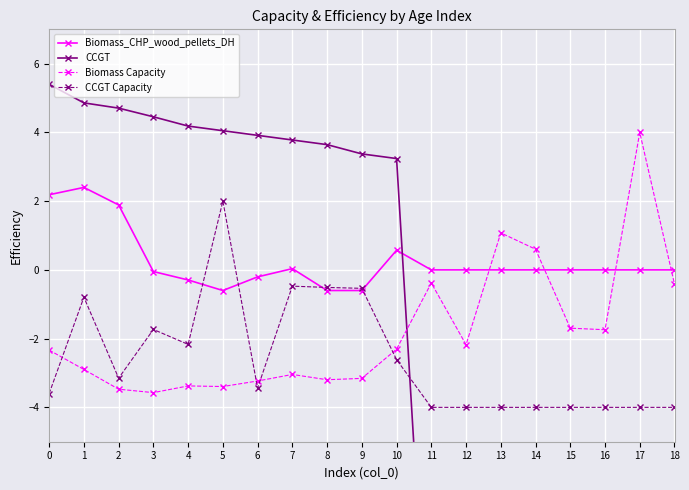

How many intersections are there between CCGT Capacity and Biomass_CHP_wood_pellets_DH?

4